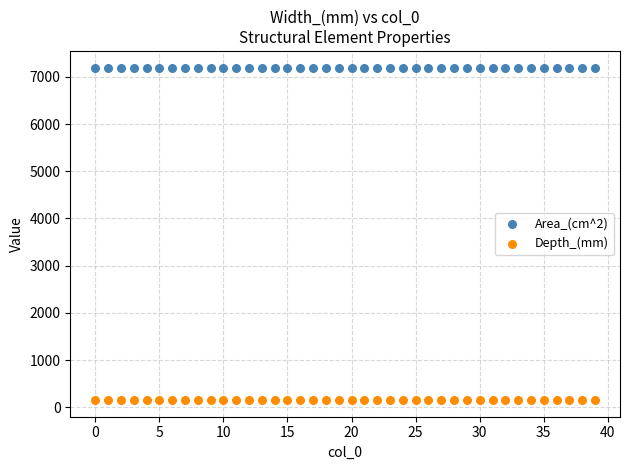

What are all the series names shown in the legend?

Area_(cm^2), Depth_(mm)